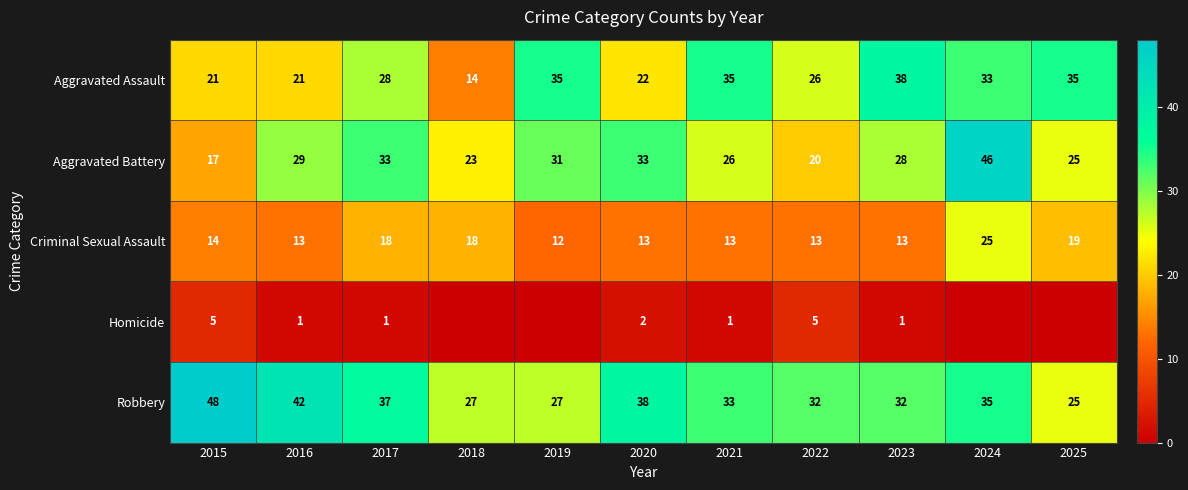

At how many categories does at least one series exceed 43?

2